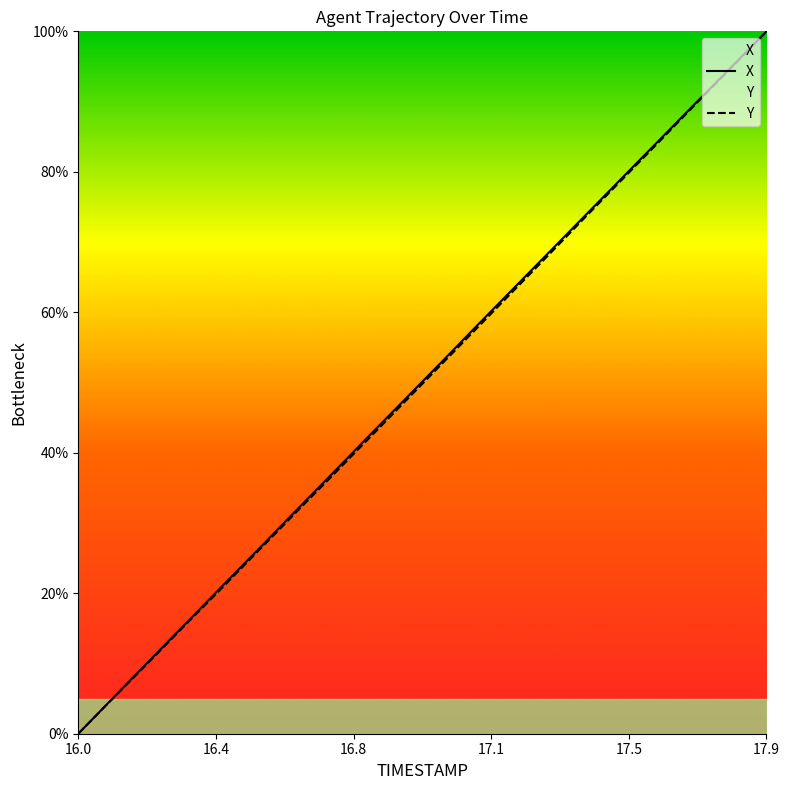

True or false: Y and X cross at least once.

False